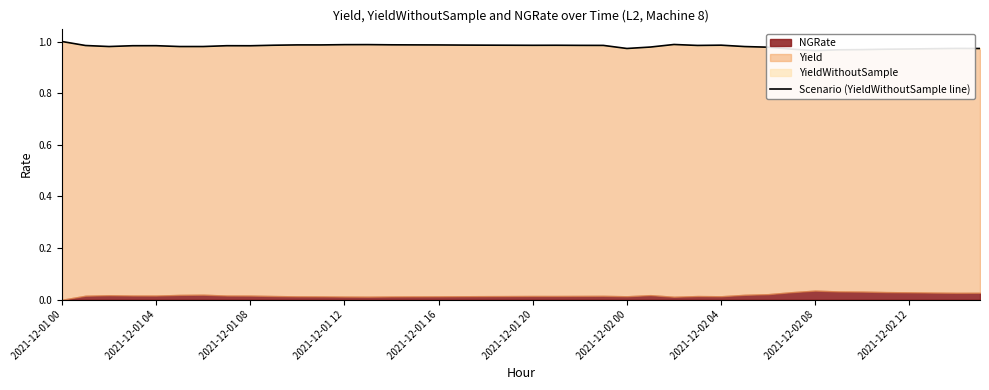

Count the values in the range 0 to 1.

40